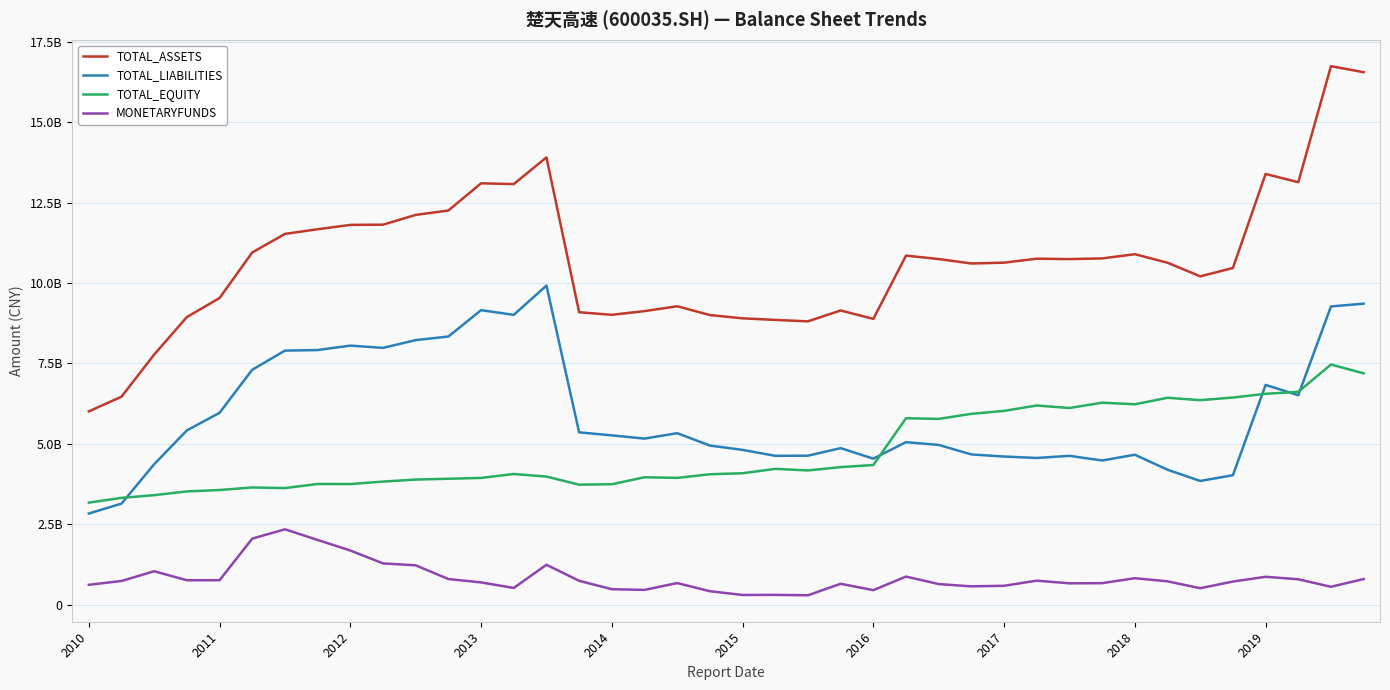

Does the chart have visible grid lines?

Yes